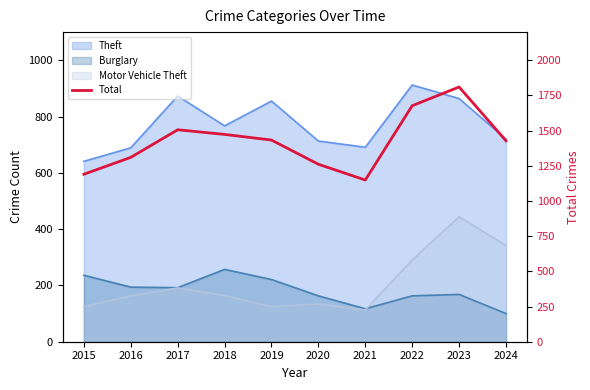

What is the sum of all values?

14237